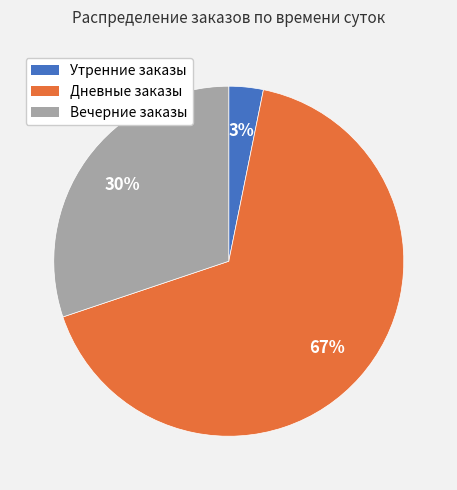

To the nearest percent, what is the average slice percentage?

33%